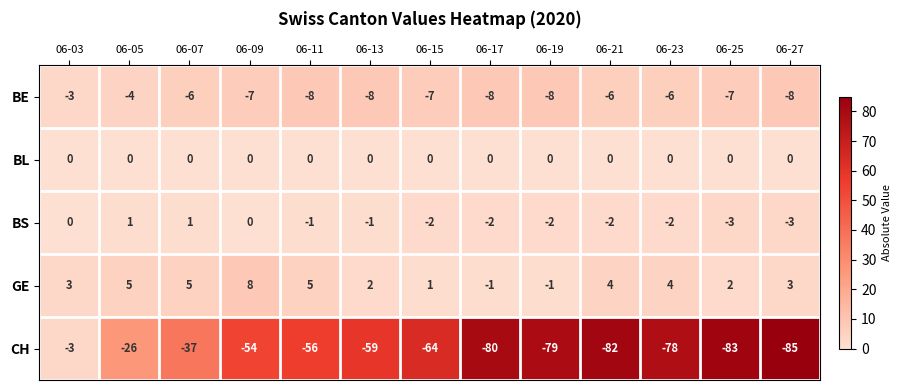

Which label corresponds to the largest value in the chart?

06-09